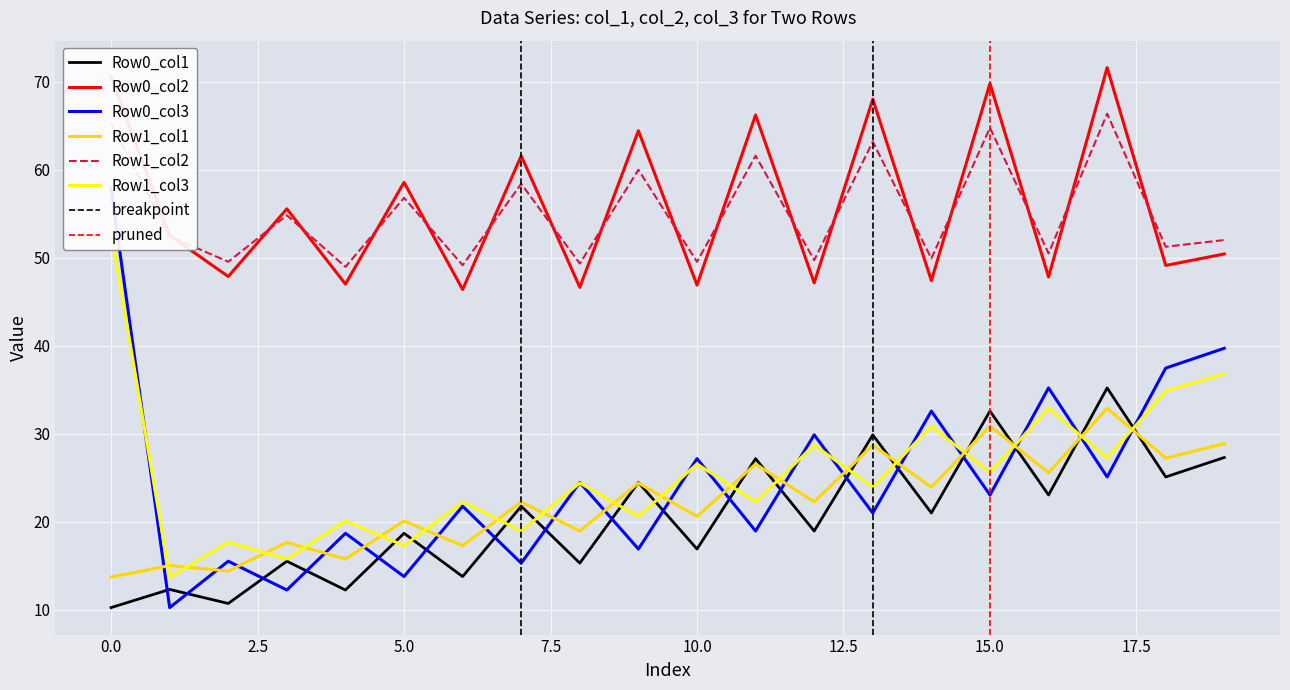

Is the value of Row0_col3 at 14 greater than the value of Row0_col2 at 5?

No